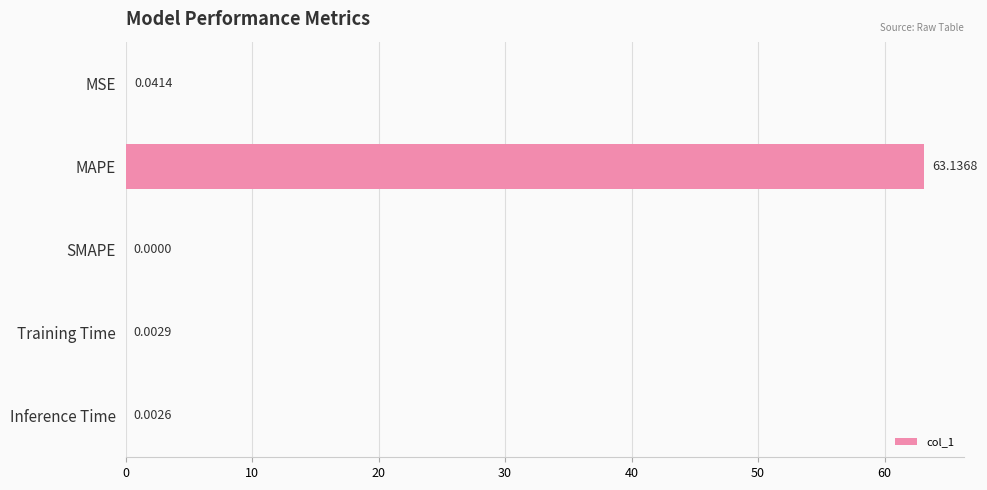

What is the sum of the values at MSE and MAPE?

63.2